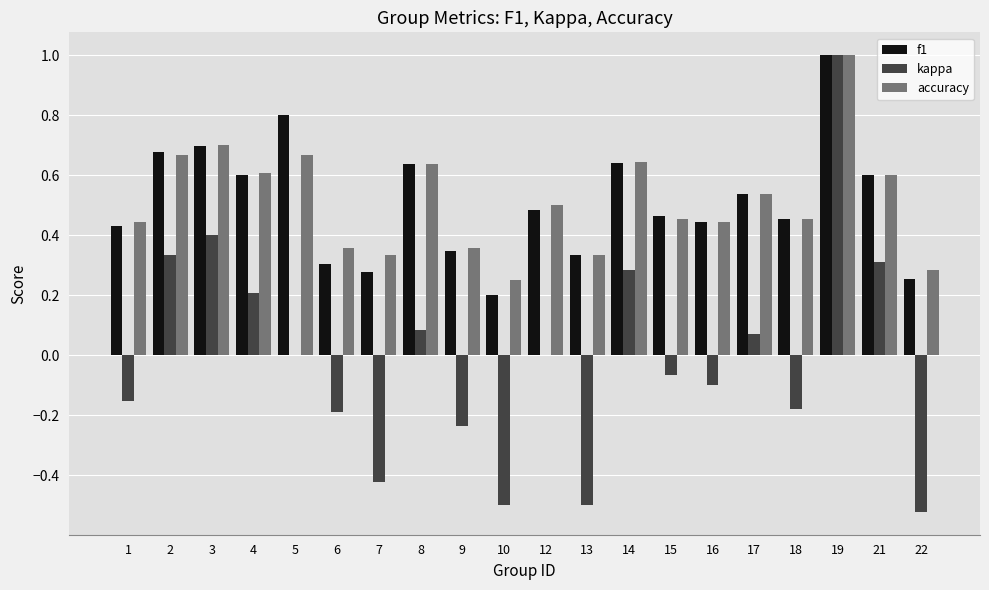

What is the sum of all f1 values?

10.2